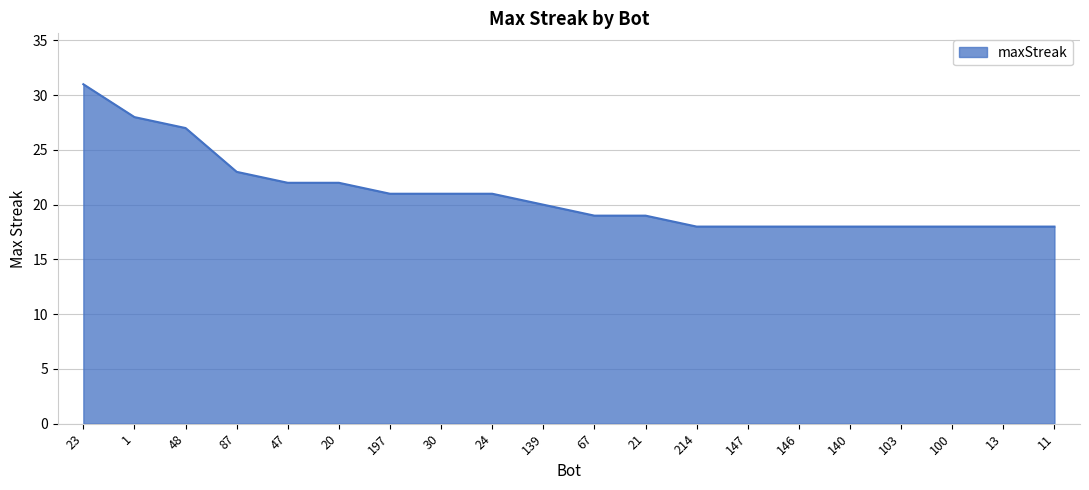

True or false: the data shows 18 at 214.

True